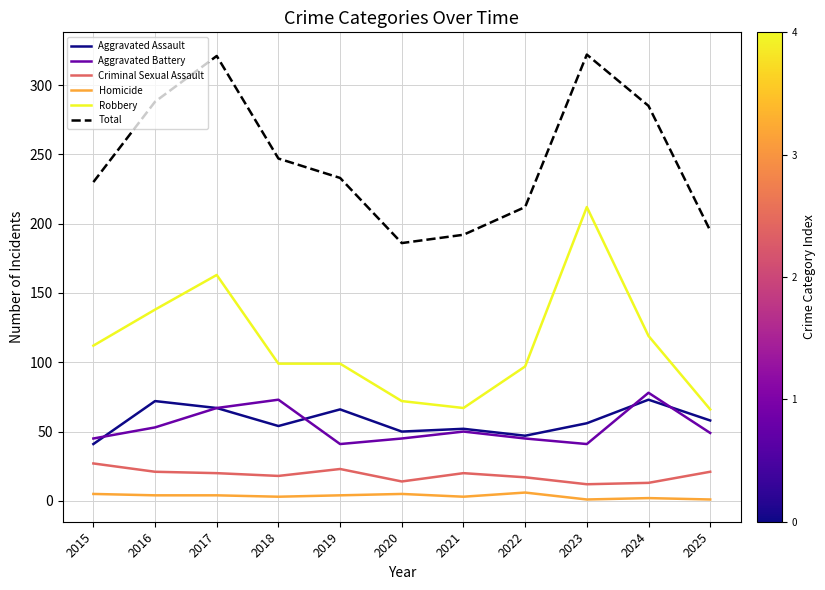

True or false: Aggravated Assault and Robbery intersect in this chart.

False